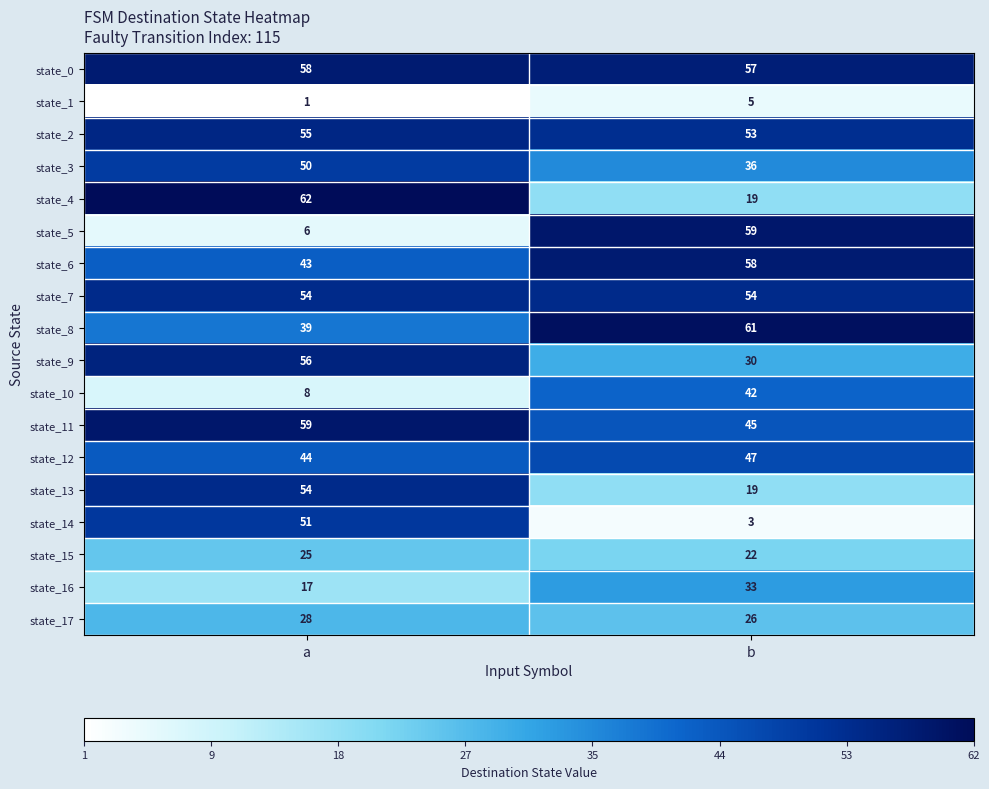

Rank the categories by state_5 value from lowest to highest.

a, b